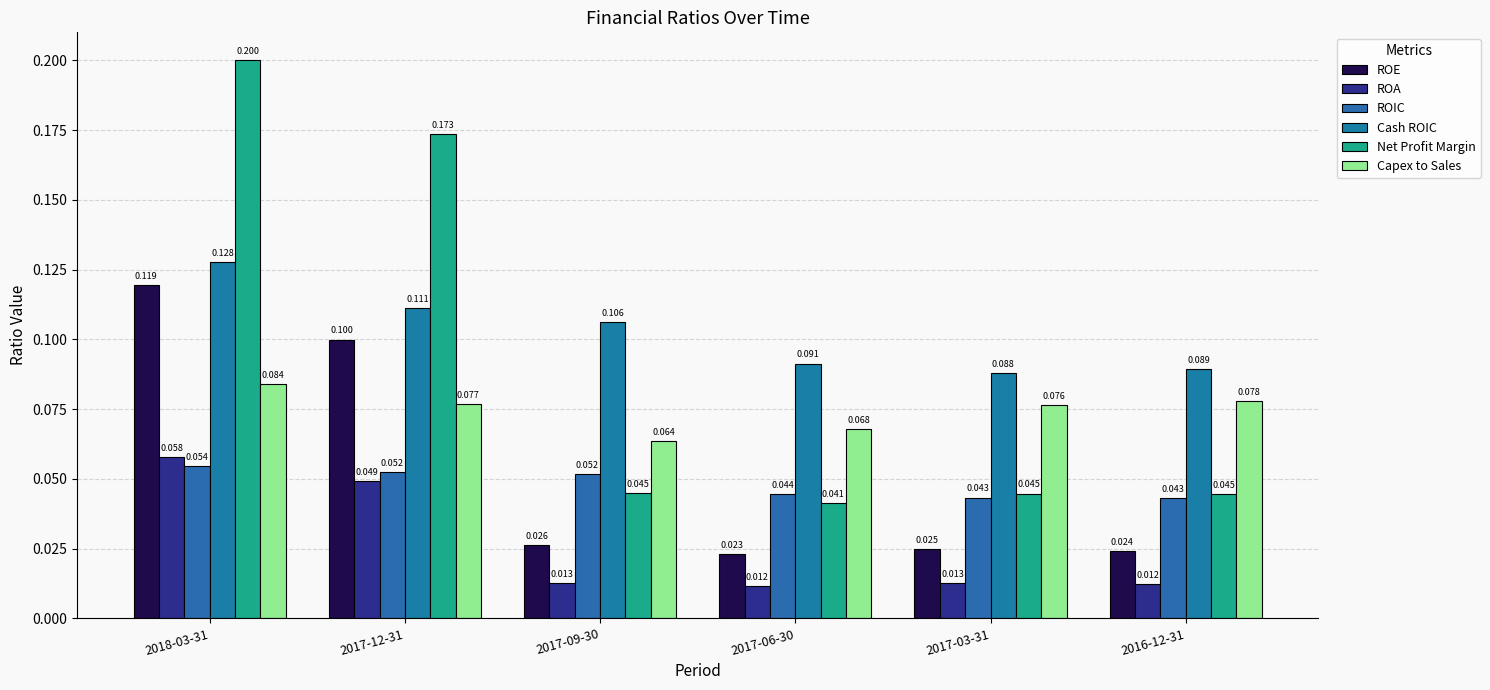

How many bars are there in each group?

6